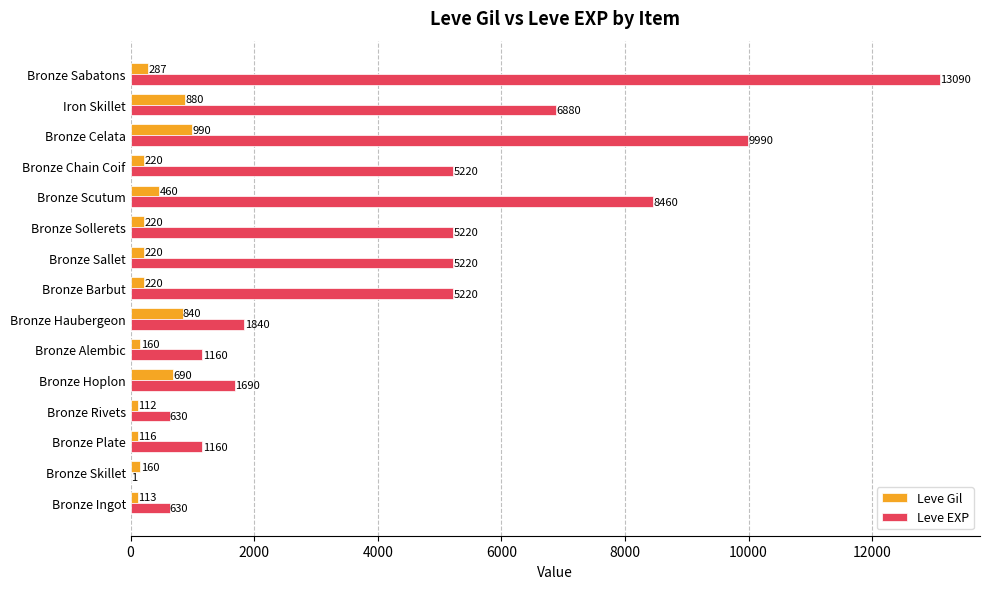

Where is Leve EXP nearest to the value 6545?

Iron Skillet